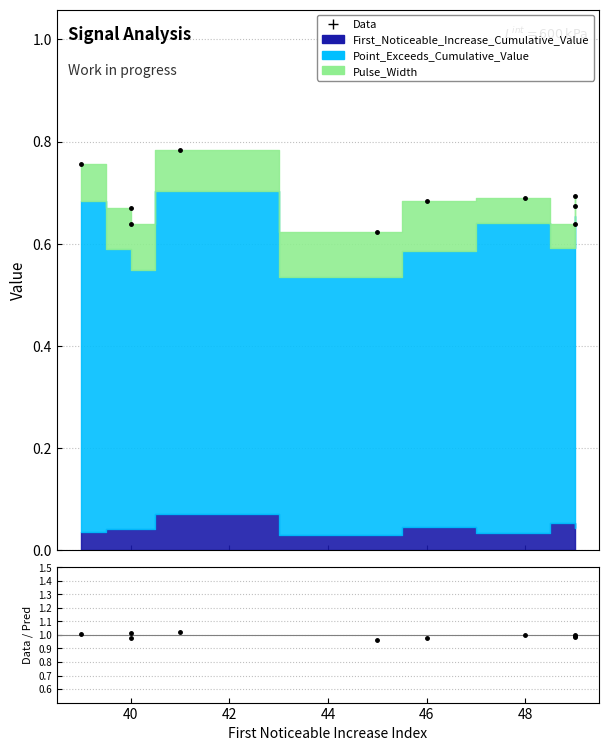

What is the difference between the maximum and minimum values?

0.2